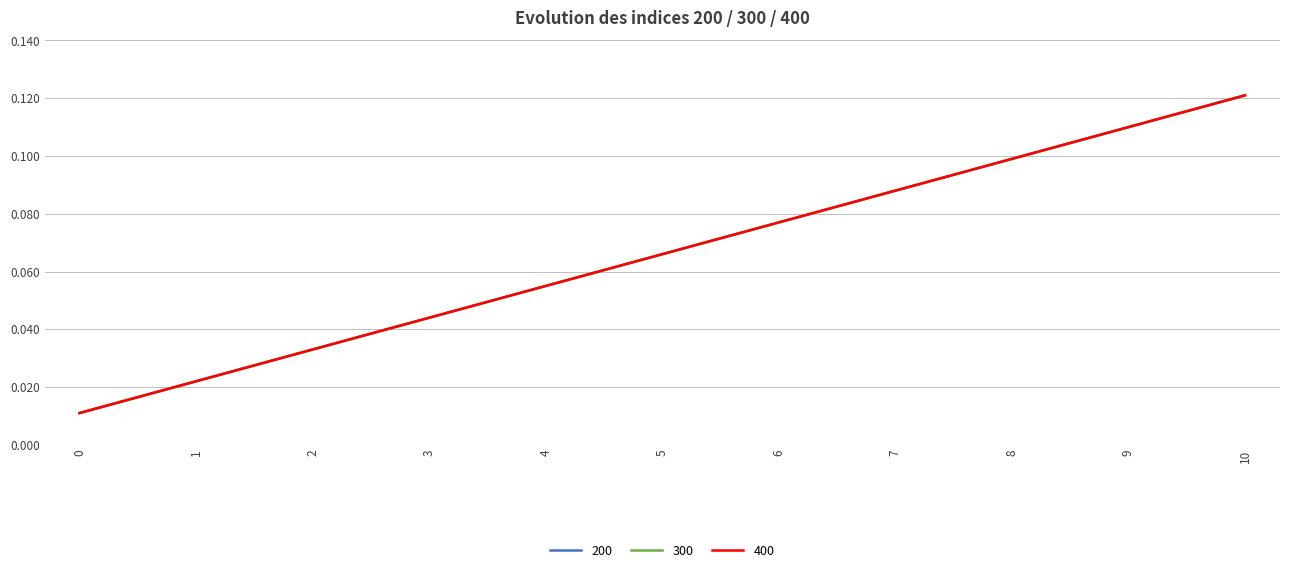

Does the chart have visible grid lines?

Yes